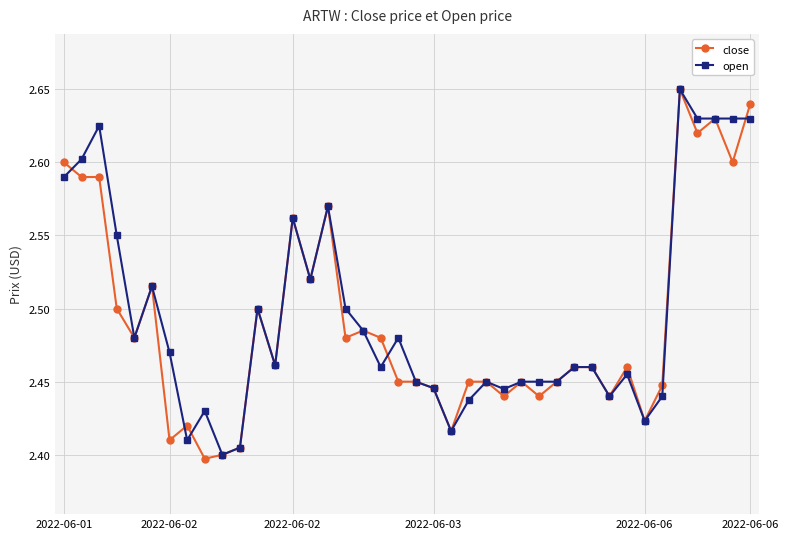

What is the sum of all close values?

99.6